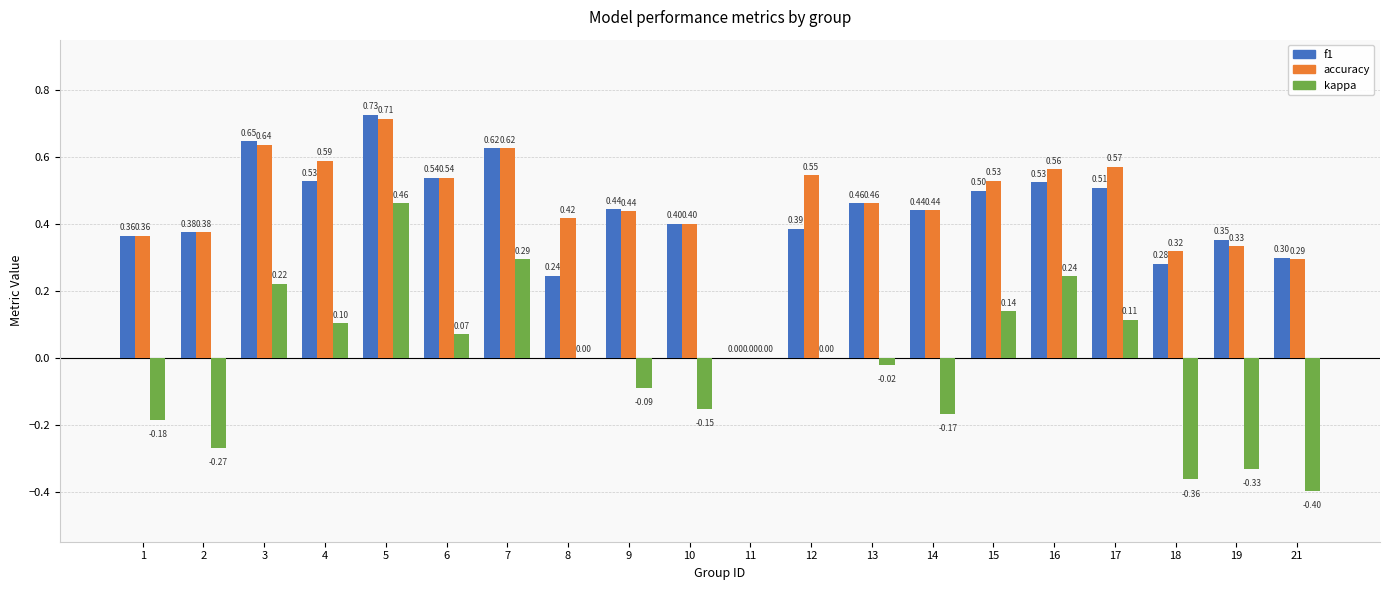

Is it true that accuracy equals 0.3 at 16?

False